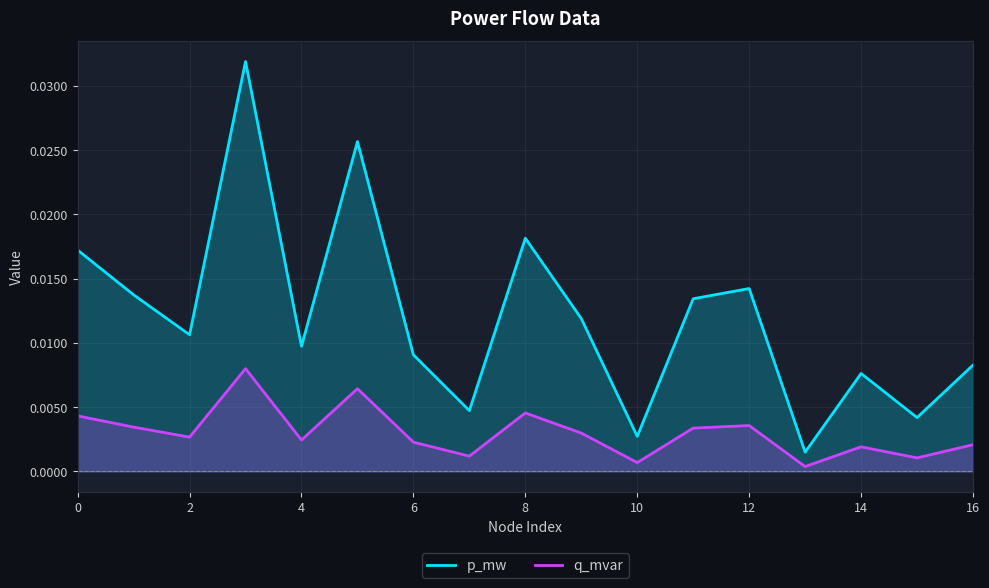

Is the value of p_mw at 0 greater than the value of q_mvar at 0?

Yes